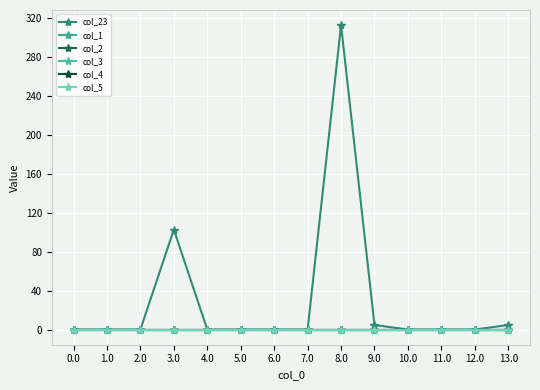

Which has a higher value, 4.0 or 7.0?

4.0